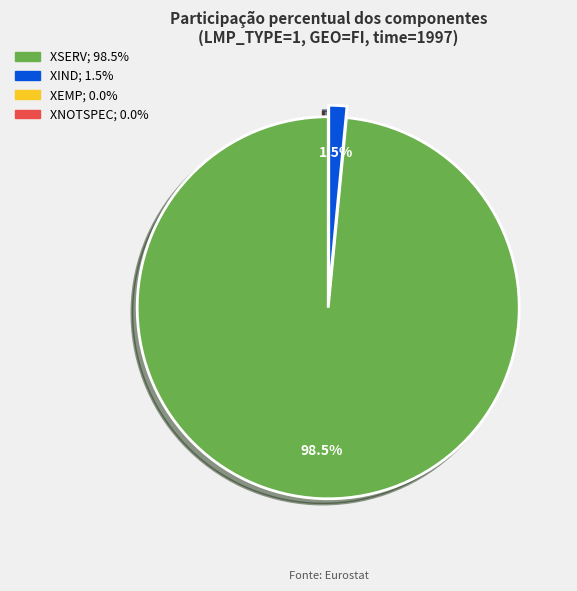

Combined, what portion of the pie is XIND and XSERV?

100.0%